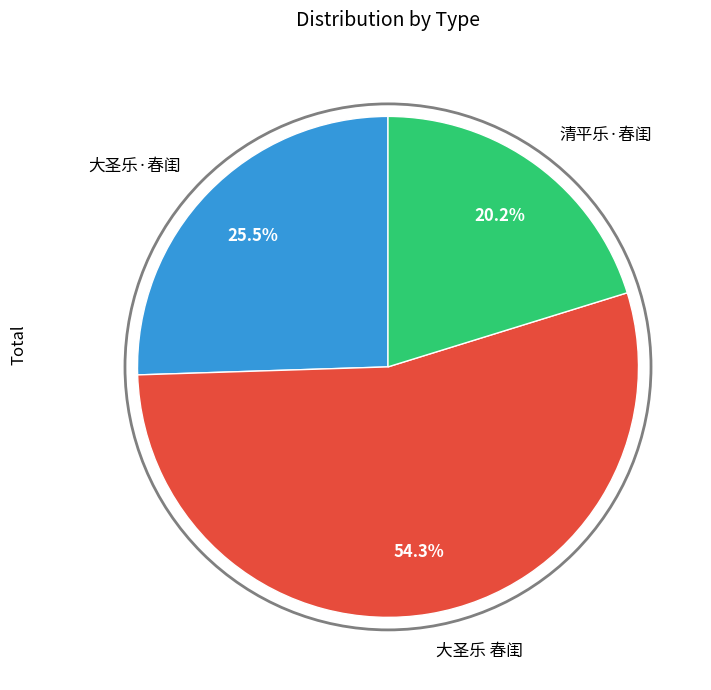

Which has a higher value, 清平乐·春闺 or 大圣乐 春闺?

大圣乐 春闺